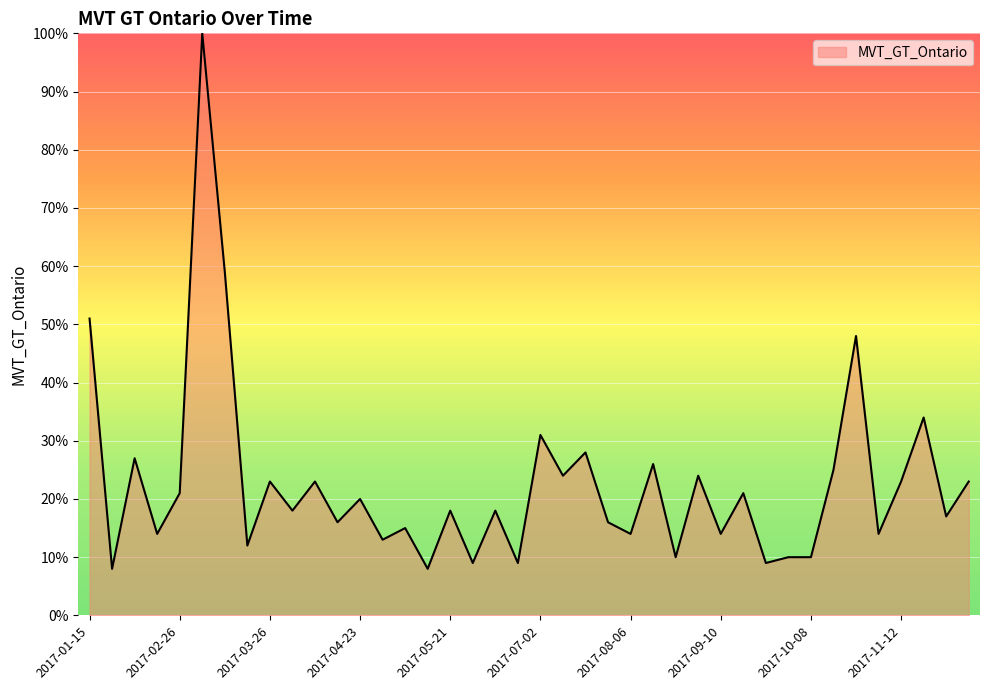

What is the minimum value shown in the chart?

8